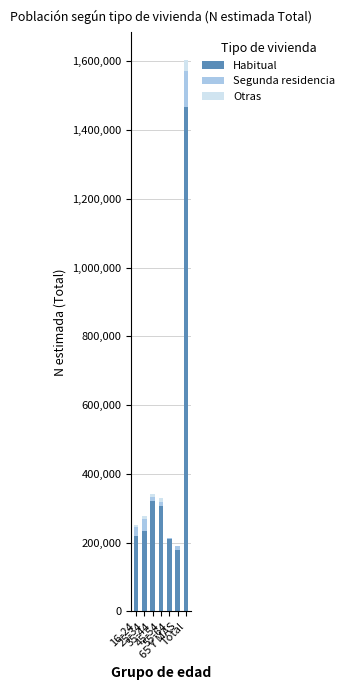

What is the sum of all Habitual values?

2936816